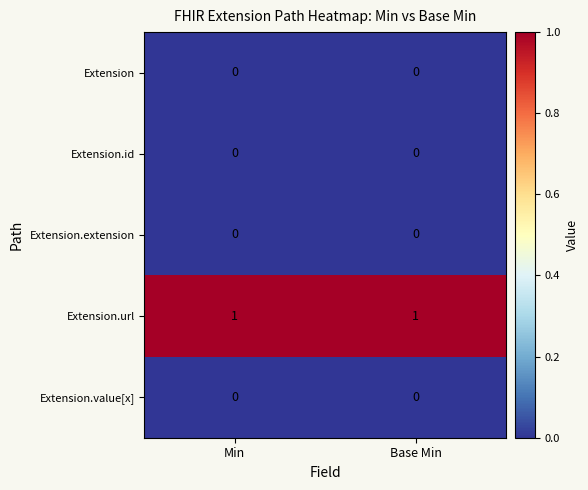

Reading left to right, list all the values displayed in this chart.

Extension: 0	0
Extension.id: 0	0
Extension.extension: 0	0
Extension.url: 1	1
Extension.value[x]: 0	0